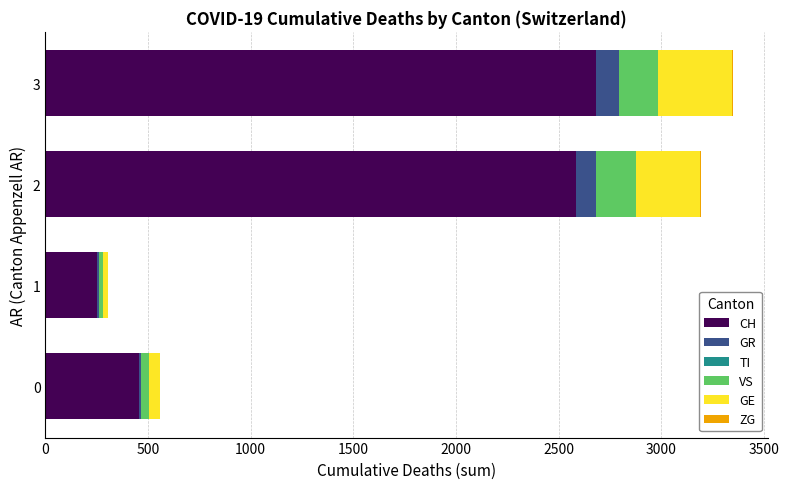

How many categories are shown in the chart?

4